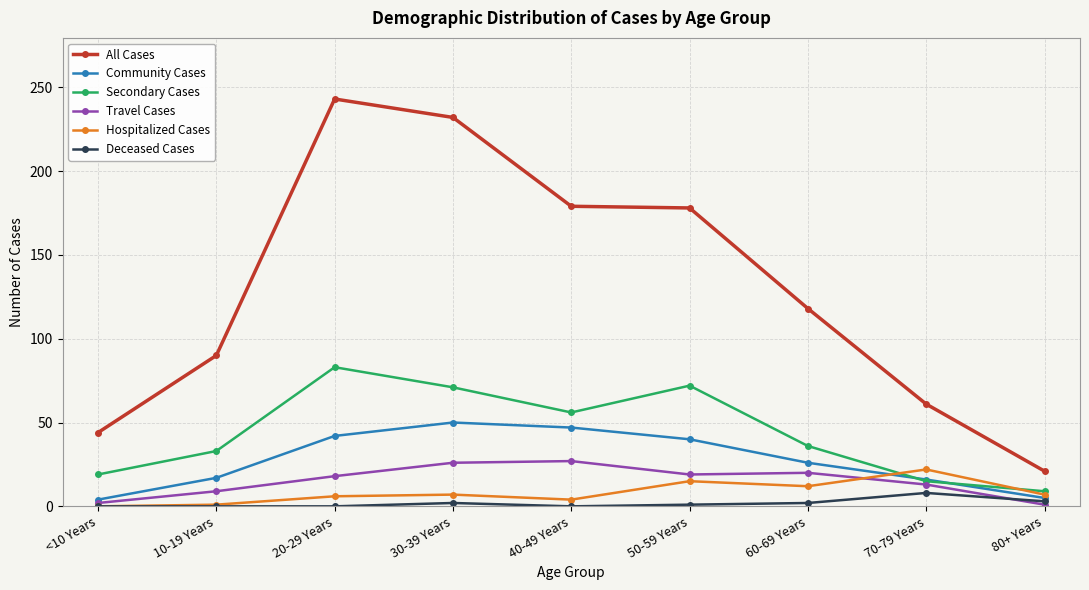

What is the label of the 5th point from the left?

40-49 Years